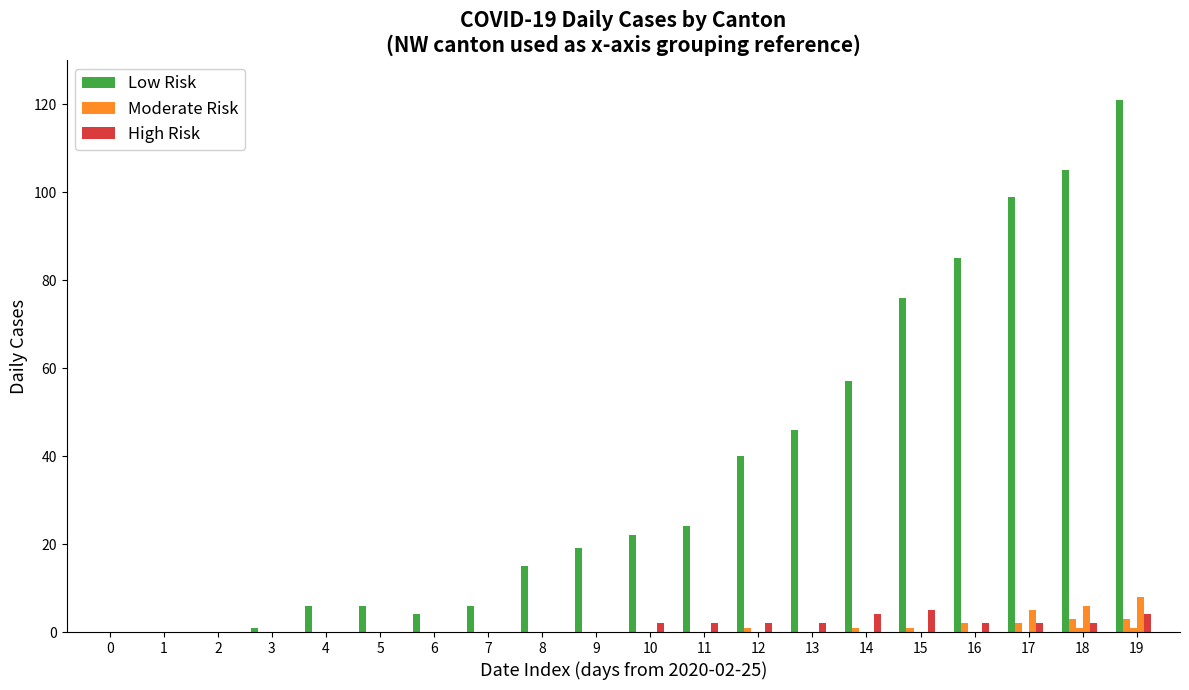

What is the maximum value shown in the chart?

121